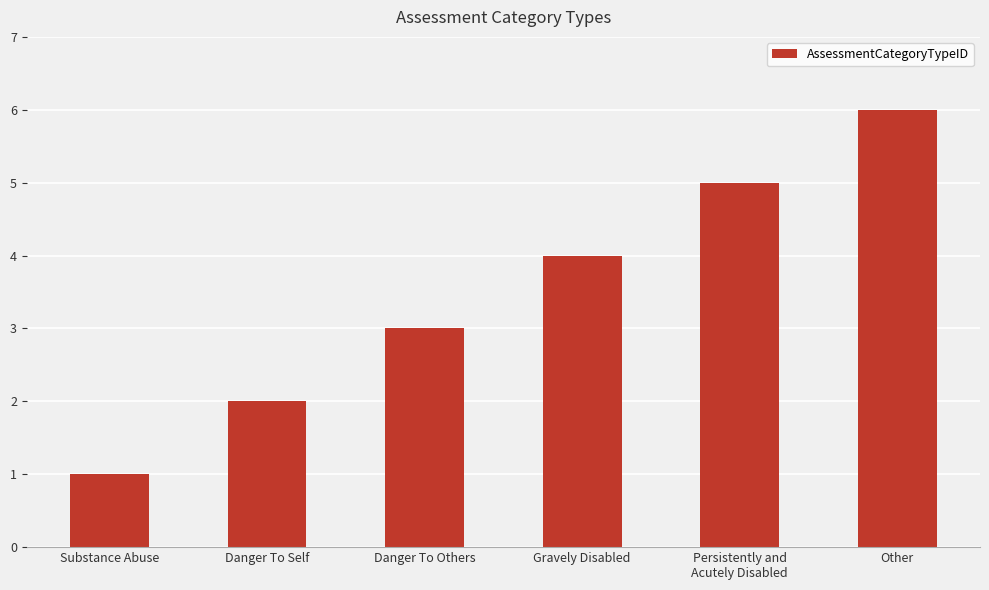

Which has a higher value, Substance Abuse or Persistently and
Acutely Disabled?

Persistently and
Acutely Disabled